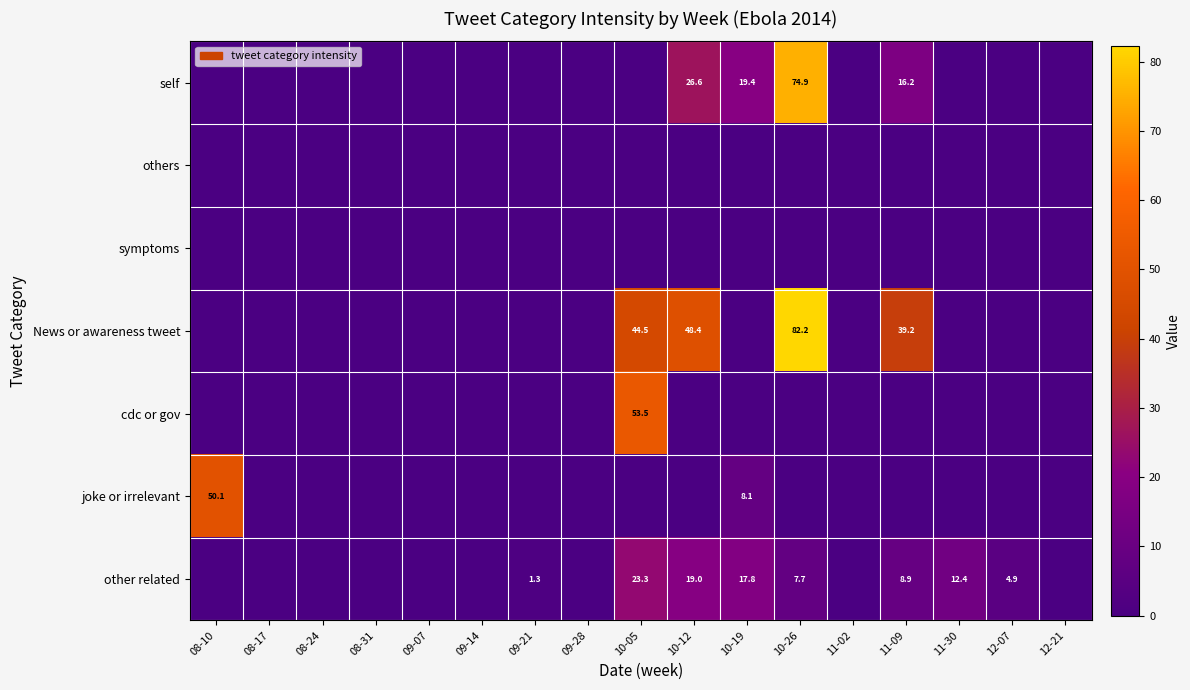

True or false: self has a value of 26.6 at 10-12.

True